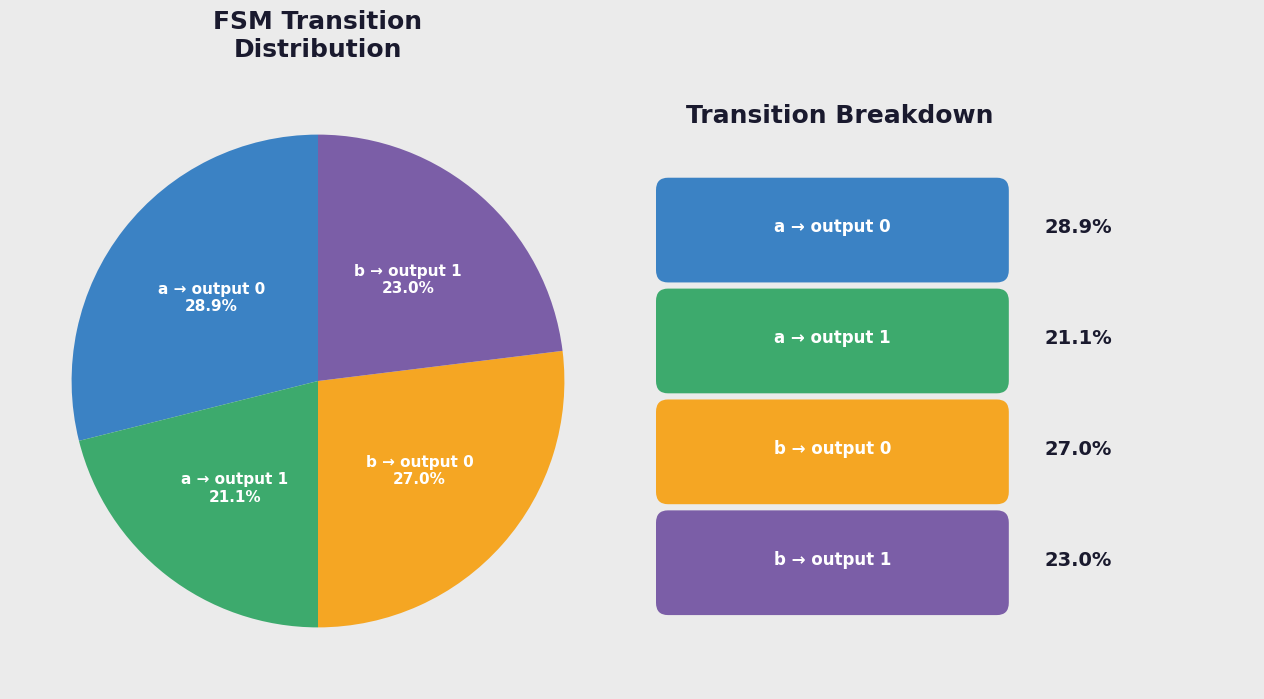

Count the number of slices in the pie.

4